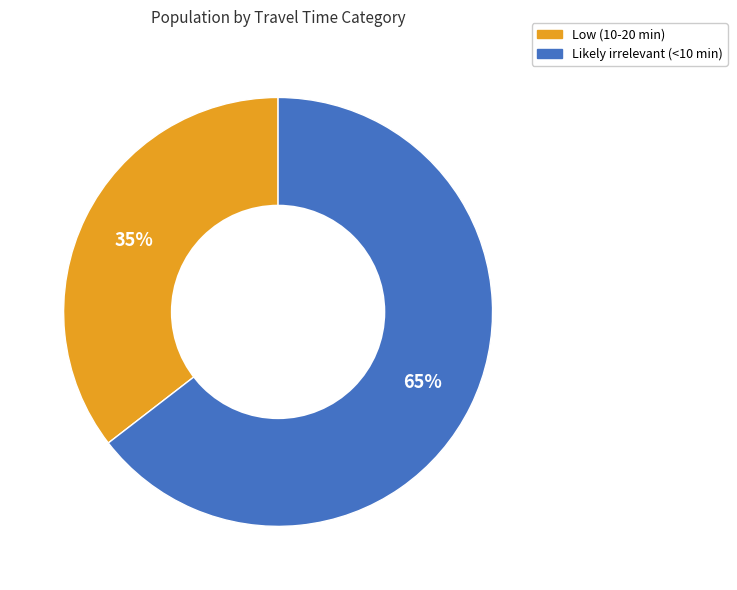

To the nearest percent, what is the average slice percentage?

50%